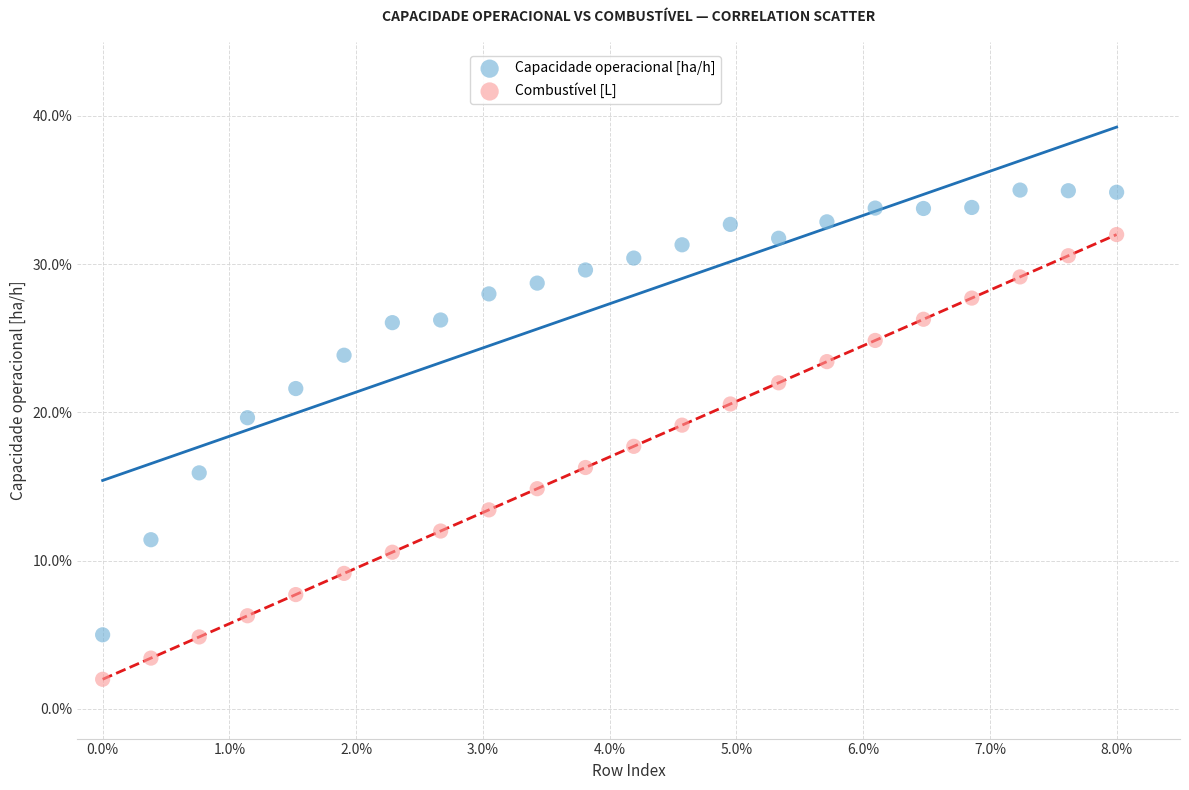

Which series reaches the maximum Y coordinate?

Capacidade operacional [ha/h]